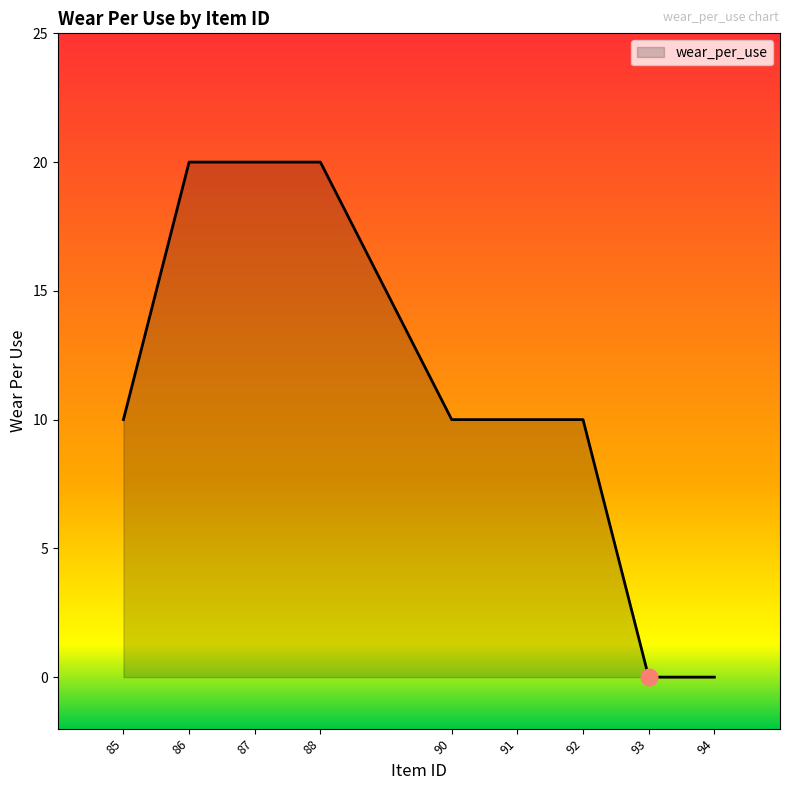

True or false: the data shows 20 at 86.

True